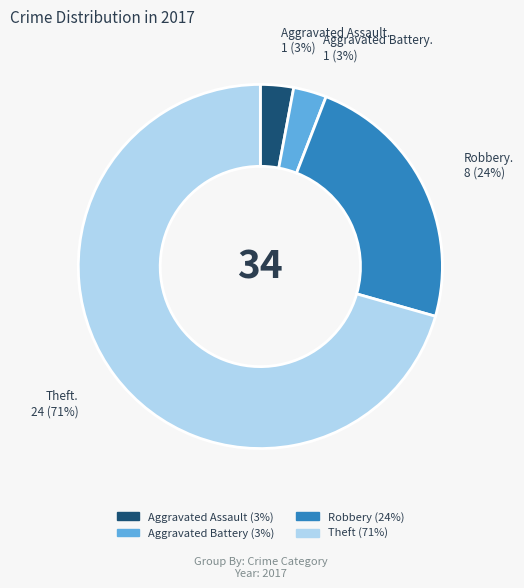

What percentage is the Aggravated Battery slice, to the nearest percent?

3%